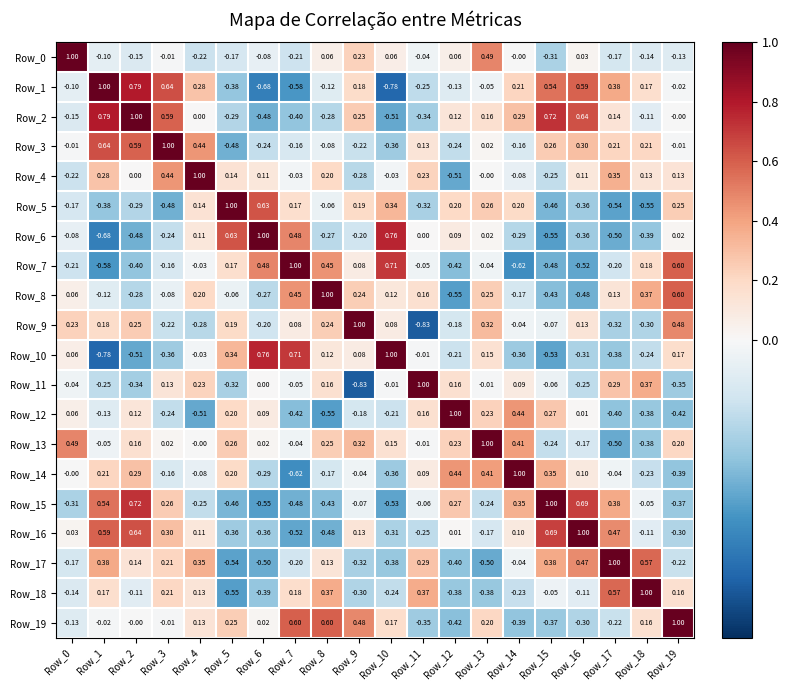

Is the value of Row_17 at Row_5 greater than the value of Row_13 at Row_3?

No